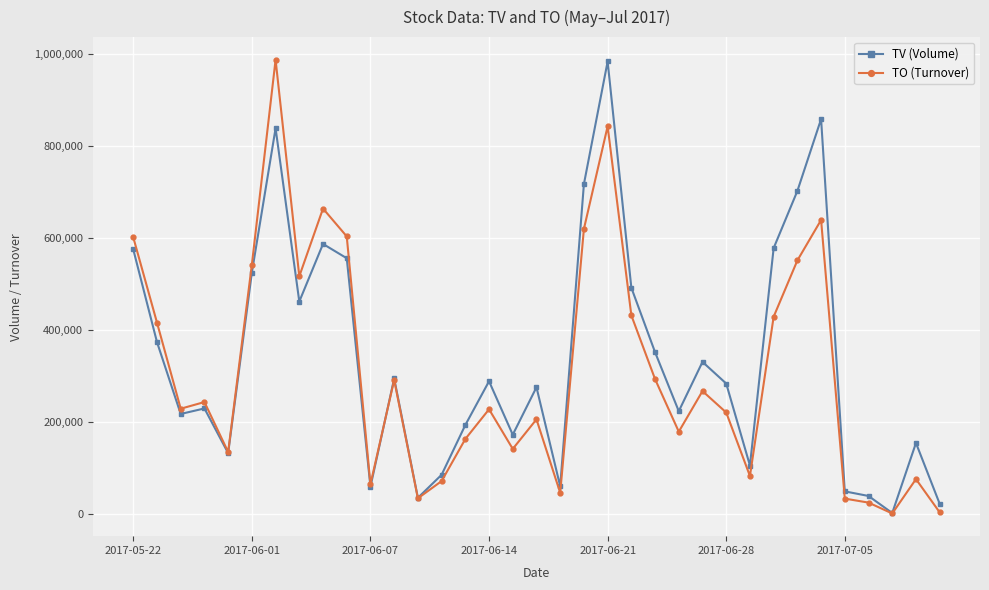

What is the maximum value shown in the chart?

986690